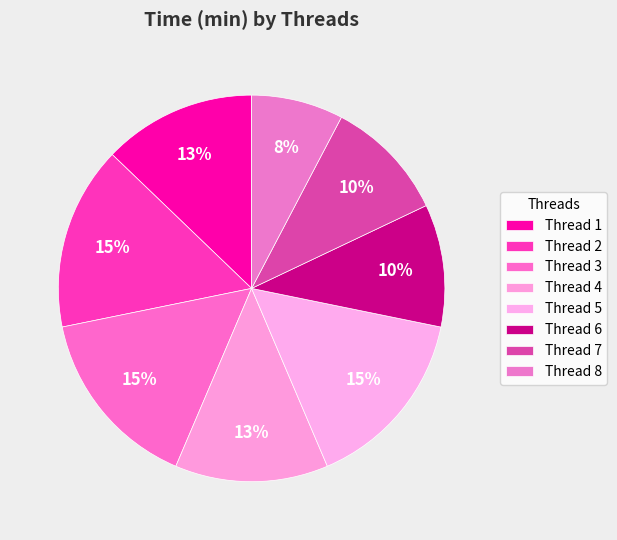

How many segments does this pie chart have?

8